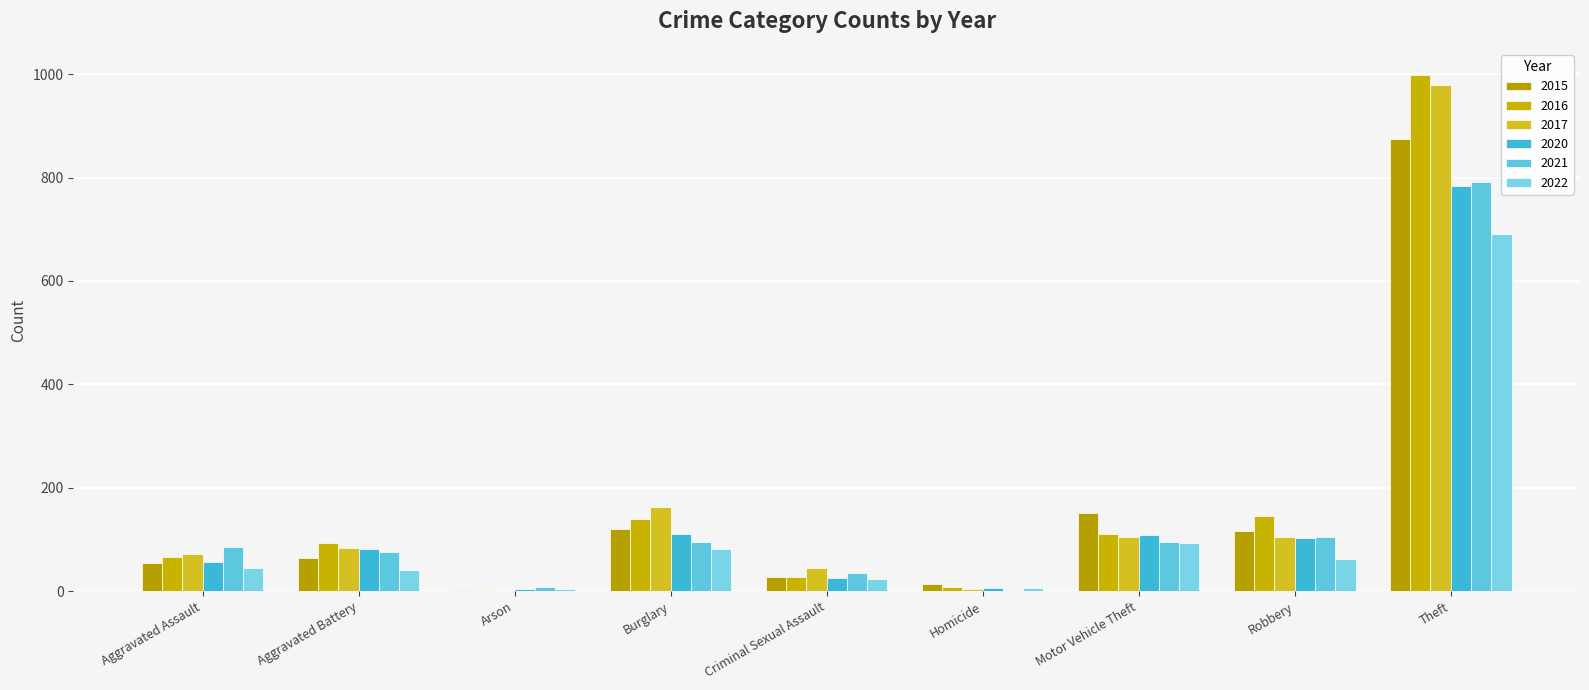

Are the bars grouped side by side (vs. stacked)?

Yes